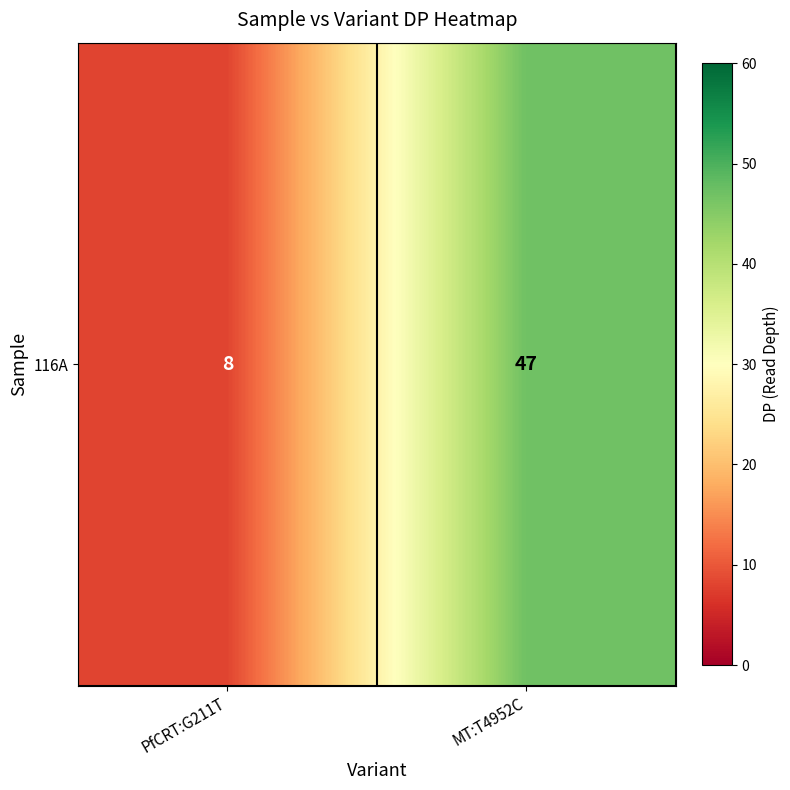

Reading left to right, what are all the values shown in this chart?

PfCRT:G211T=8	MT:T4952C=47